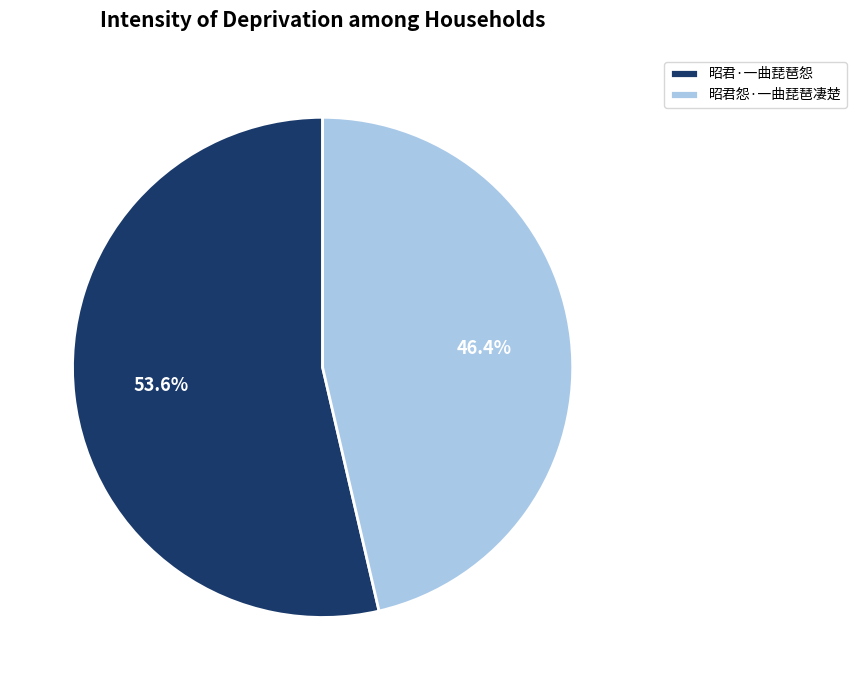

What is the majority slice?

昭君·一曲琵琶怨